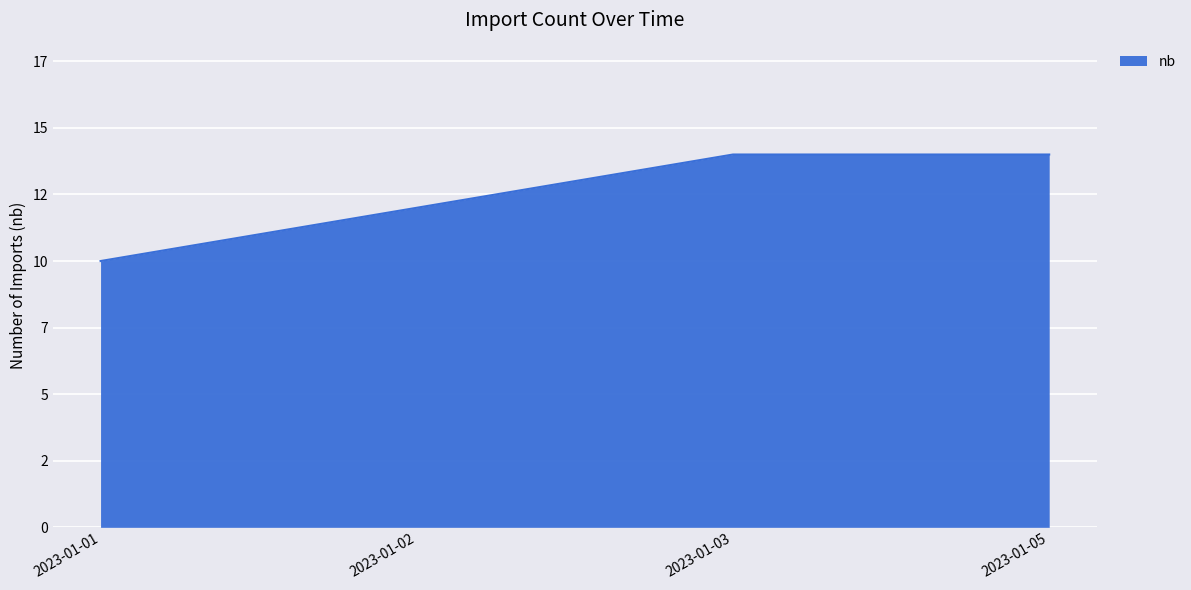

Is it true that the value at 2023-01-05 is 14?

True